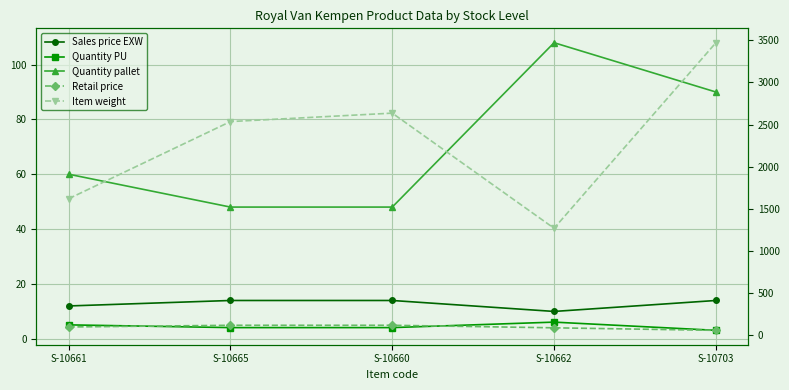

What is the maximum value shown in the chart?

3470.0